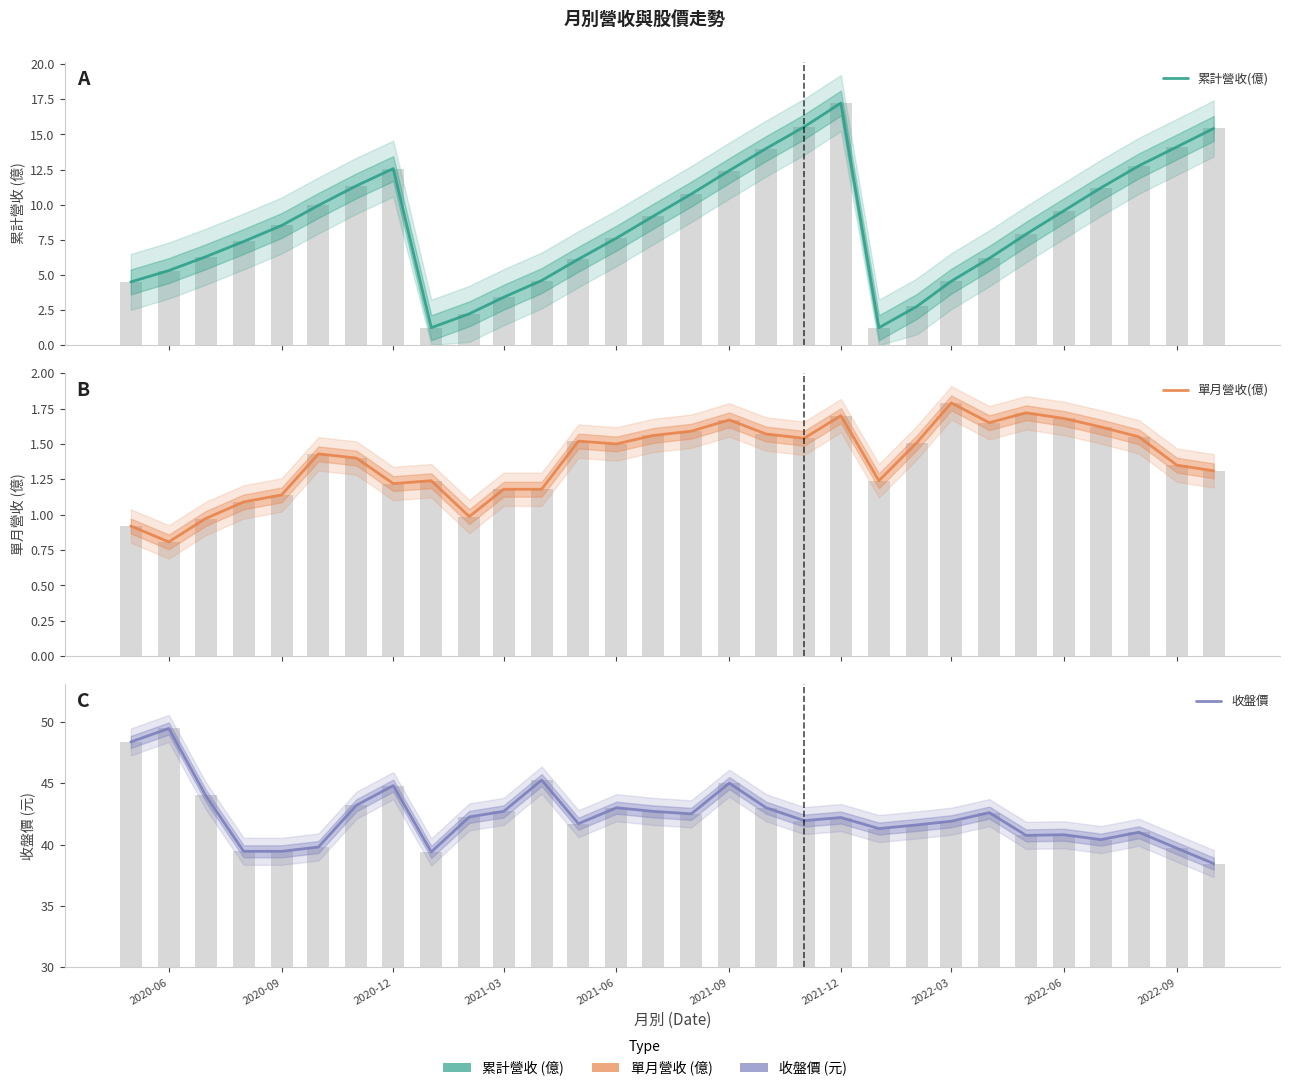

The value of 累計營收(億) at 2022-03 is 1.3. True or false?

False